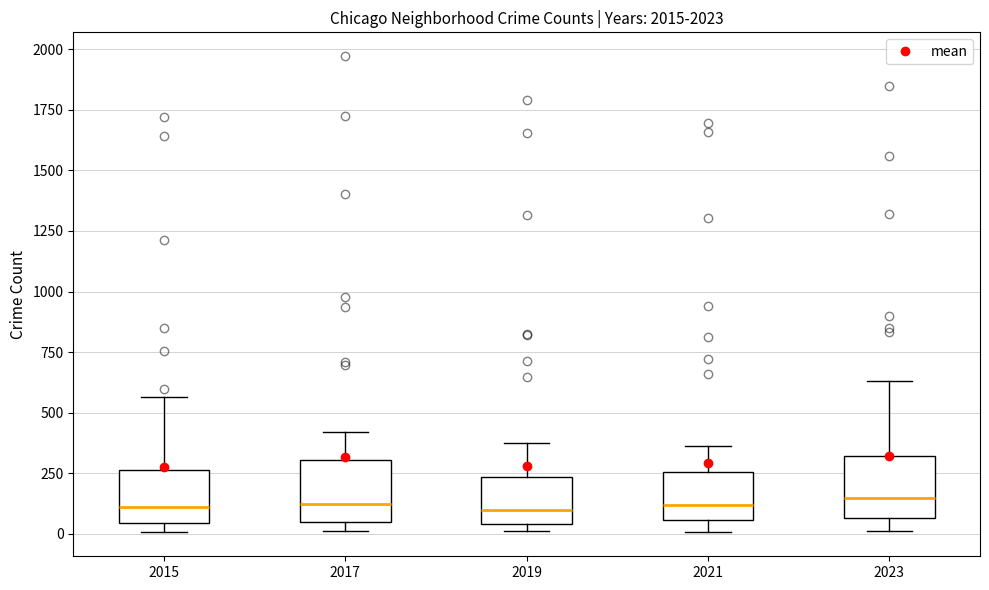

Reading left to right, transcribe this box plot: for each box, give where its median line is, the range the box spans, and where its two whiskers end, as read against the y-axis. The values are not printed on the chart, so give them approximately, as read against the axis.

2015: median 100, box 50 to 250, whiskers 0 to 550
2017: median 100, box 50 to 300, whiskers 0 to 400
2019: median 100, box 50 to 250, whiskers 0 to 400
2021: median 100, box 50 to 250, whiskers 0 to 350
2023: median 150, box 50 to 300, whiskers 0 to 650